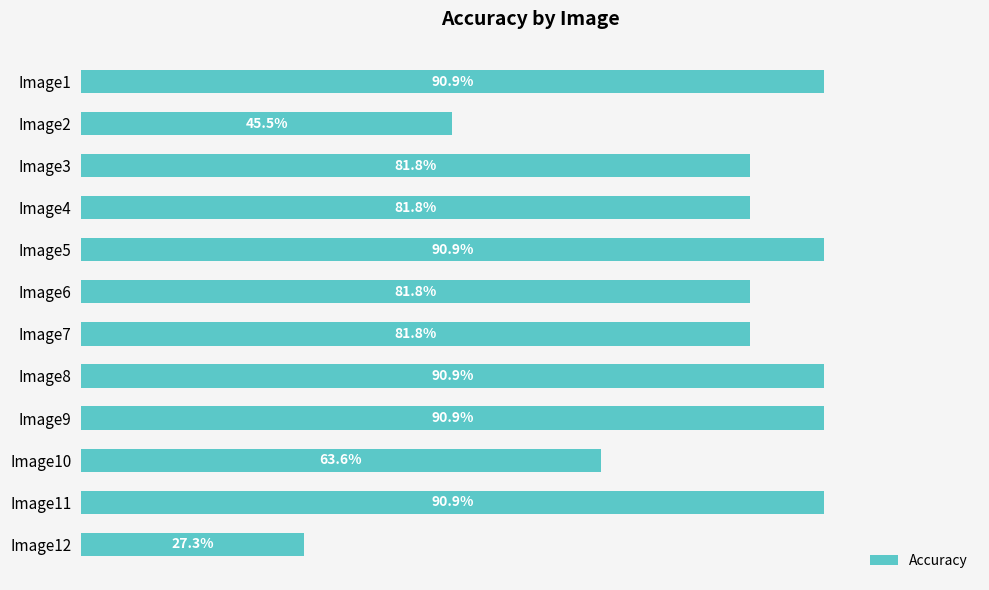

At which label is the value closest to 59?

Image10